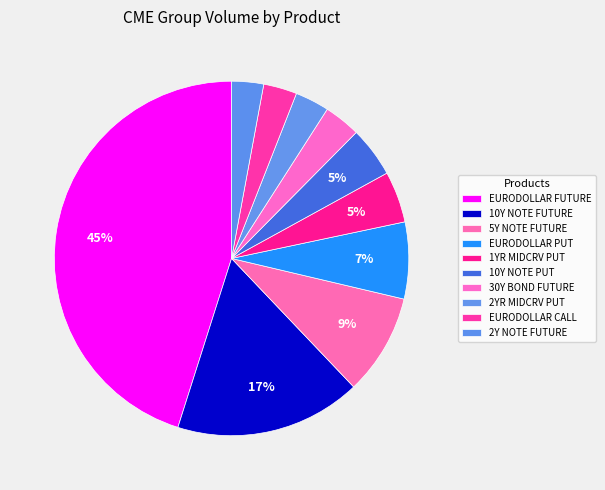

Combined, what portion of the pie is 1YR MIDCRV PUT and 5Y NOTE FUTURE?

13.9%